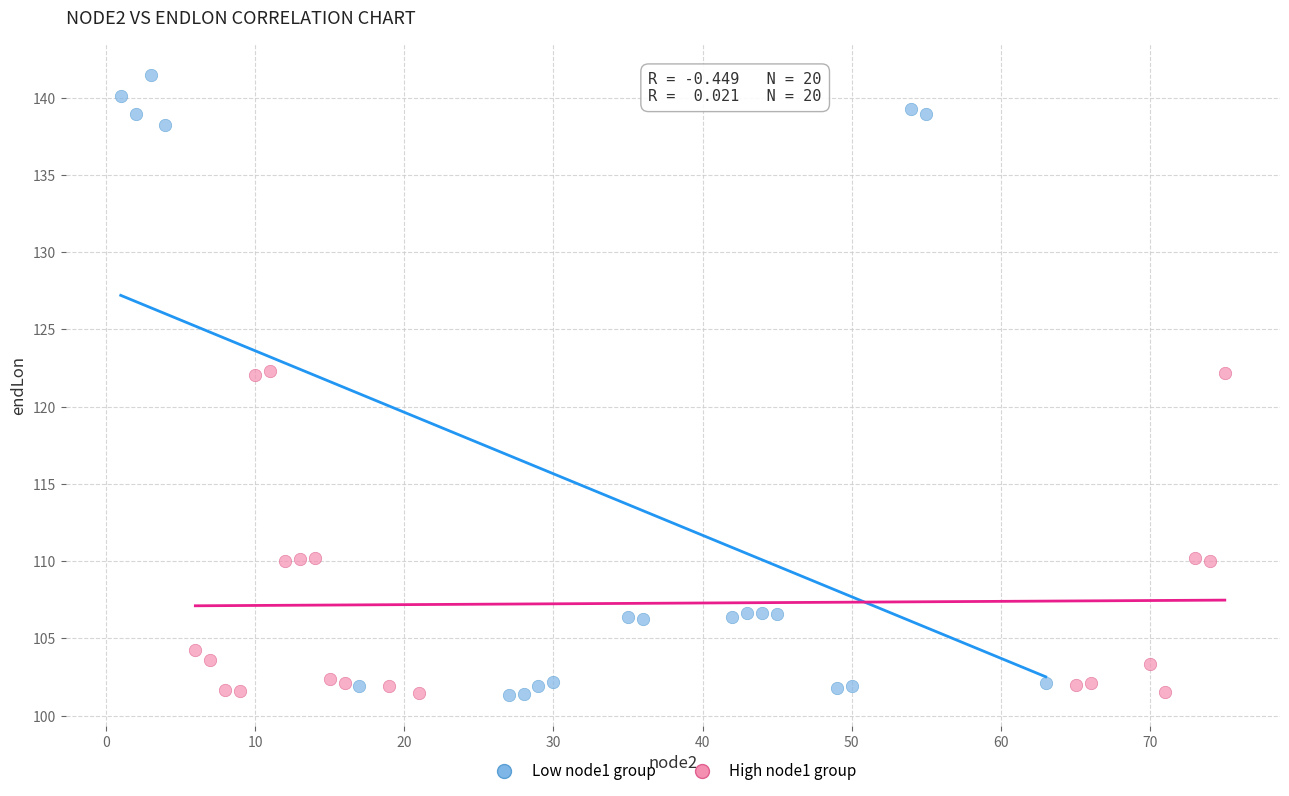

What are all the series names shown in the legend?

Low node1 group, High node1 group